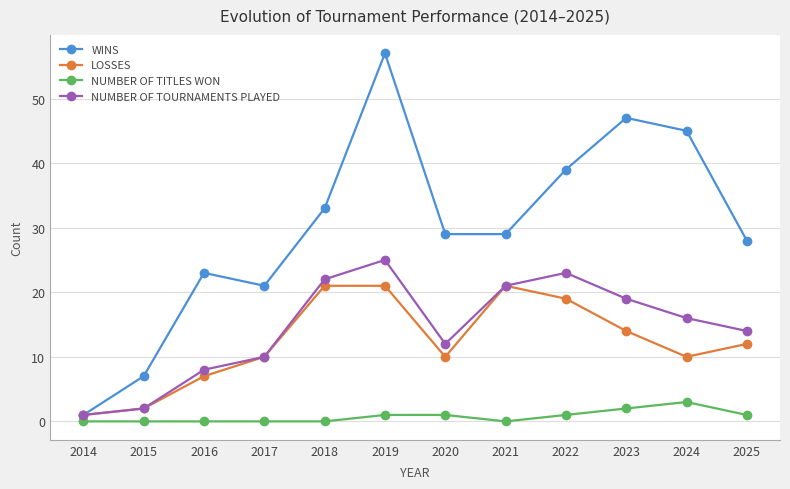

Which series has the largest total across all categories?

WINS